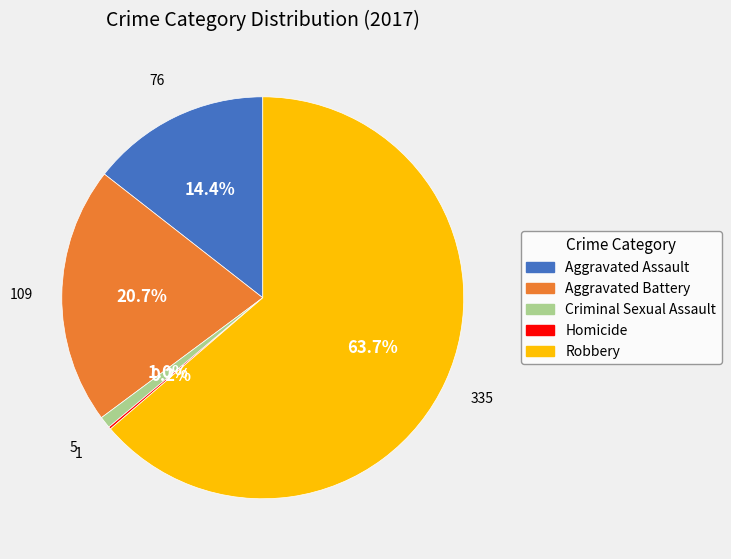

What percentage do Aggravated Assault and Criminal Sexual Assault together represent?

15.4%